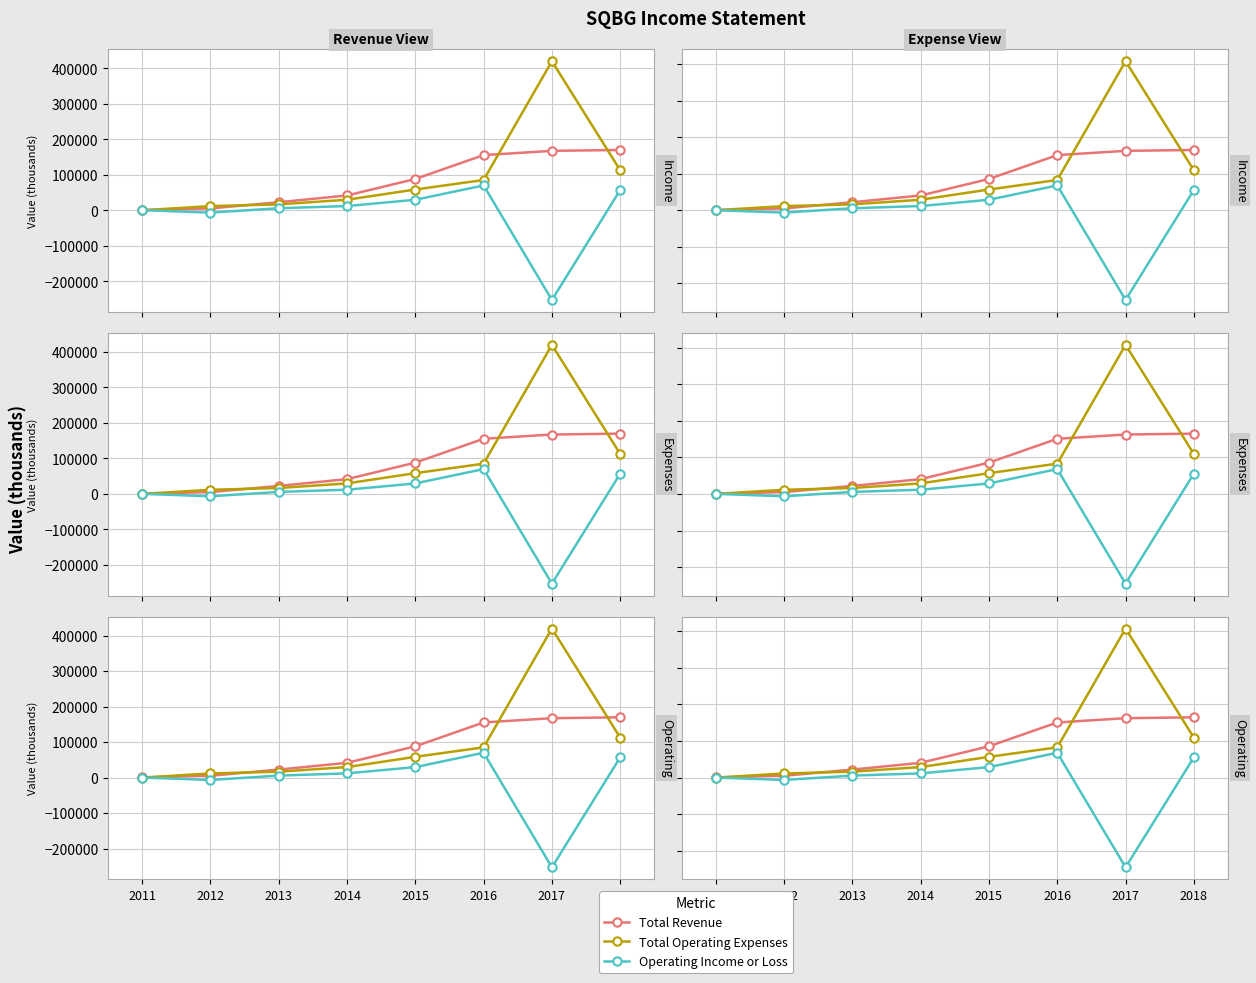

List the series in order of their peak value, highest first.

Total Operating Expenses, Total Revenue, Operating Income or Loss